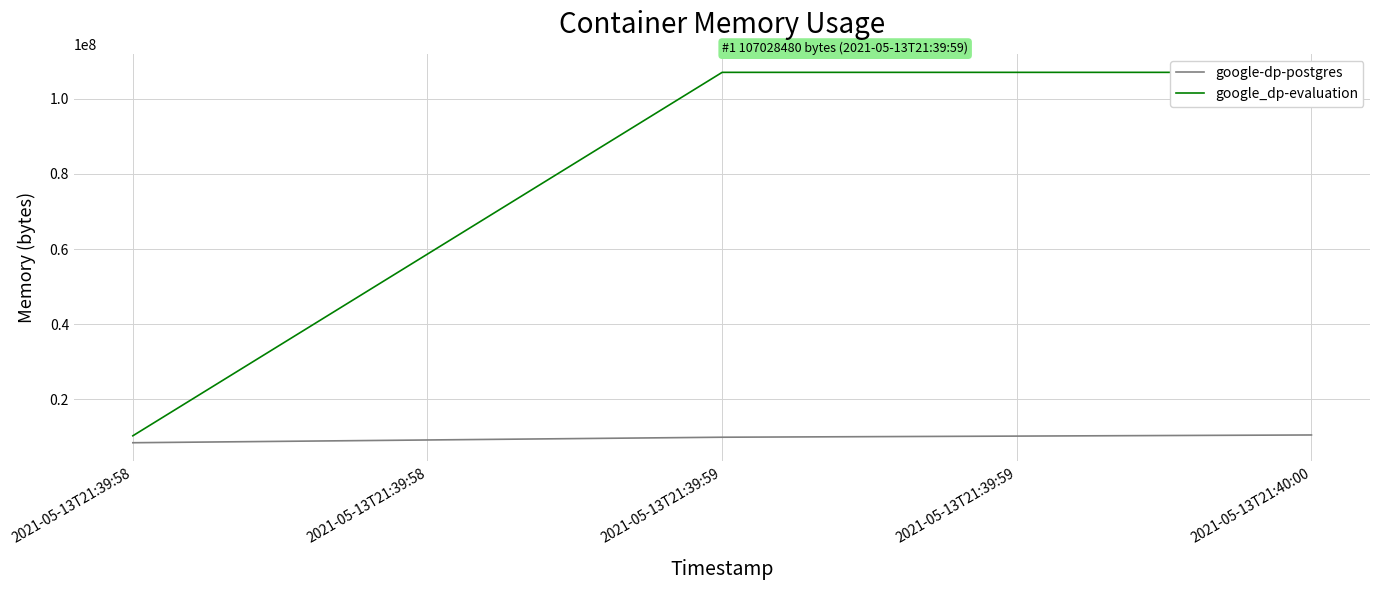

The value of google-dp-postgres at 2021-05-13T21:39:59 is 2624867. True or false?

False